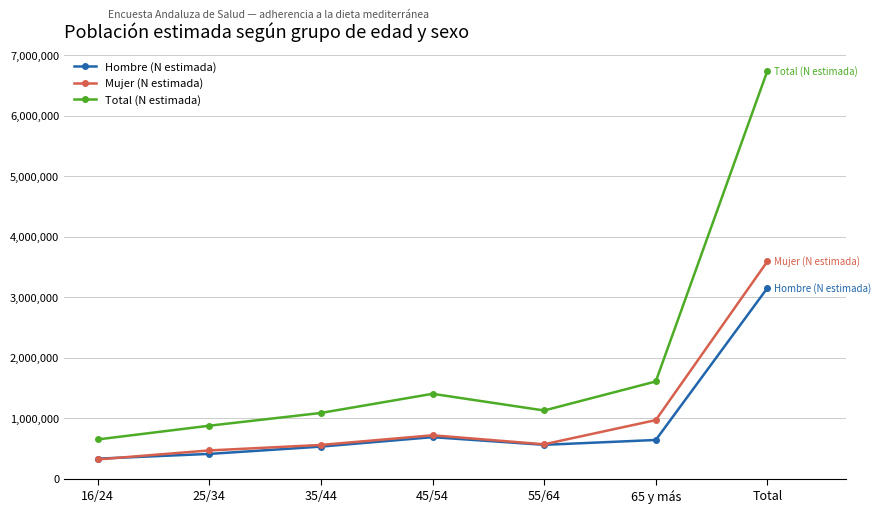

After their last crossing, which series has the higher values: Hombre (N estimada) or Mujer (N estimada)?

Mujer (N estimada)